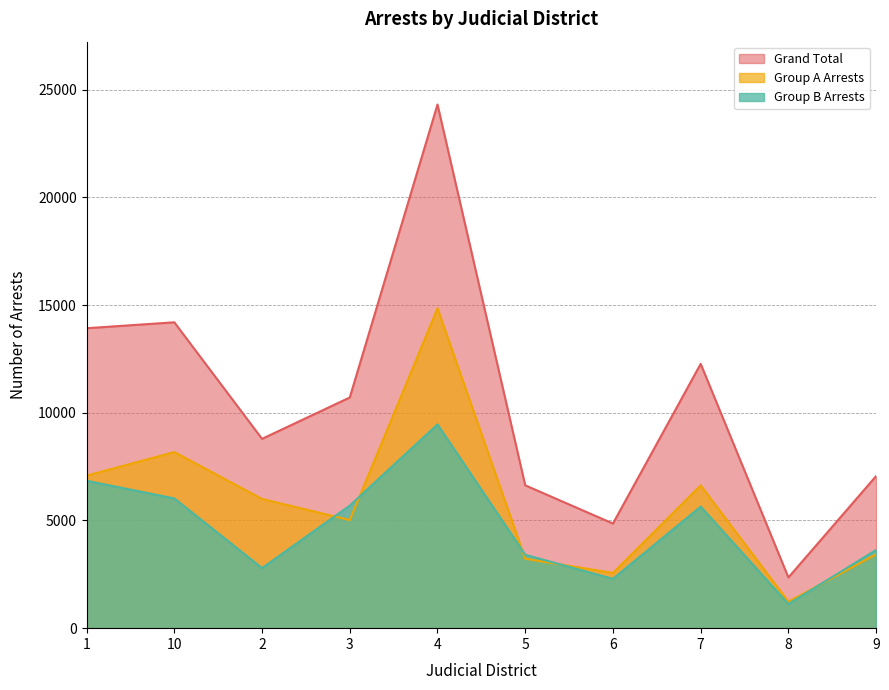

True or false: Group A Arrests and Grand Total intersect in this chart.

False